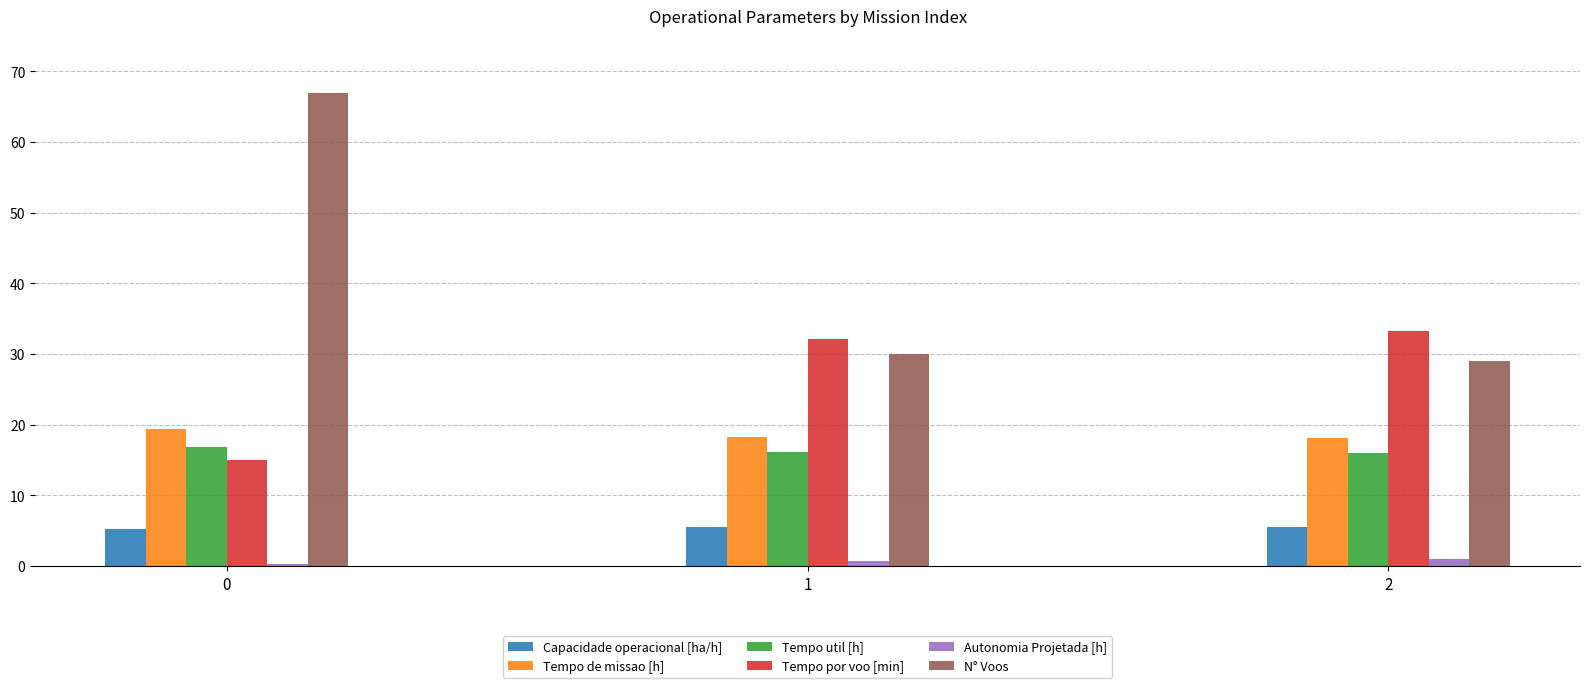

Is it true that Tempo por voo [min] equals 15.0 at 0?

True